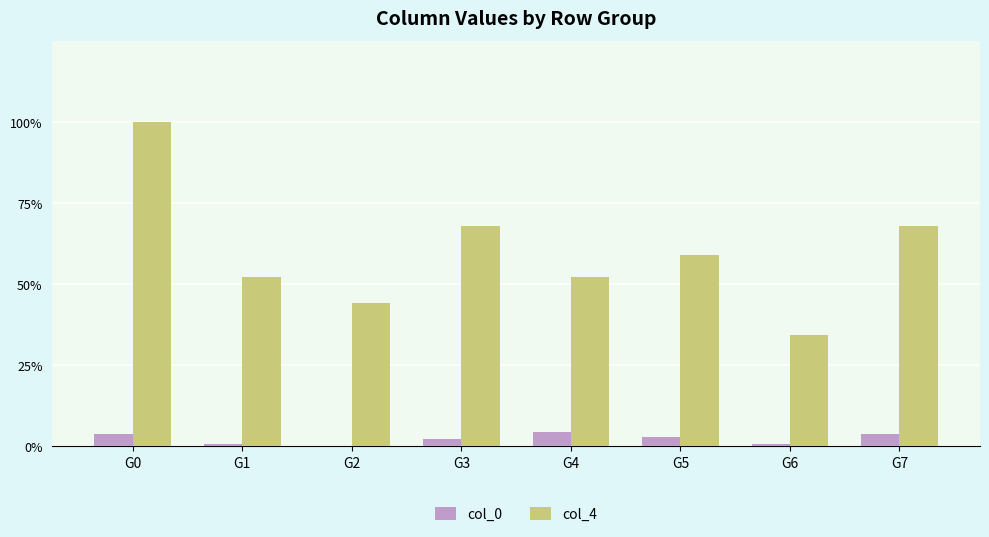

What is the difference between the maximum and second lowest values in the col_0 series?

5